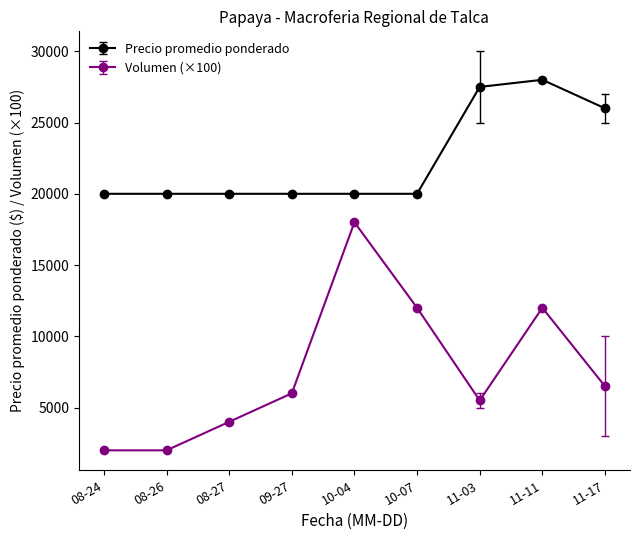

How many distinct data groups are displayed?

2